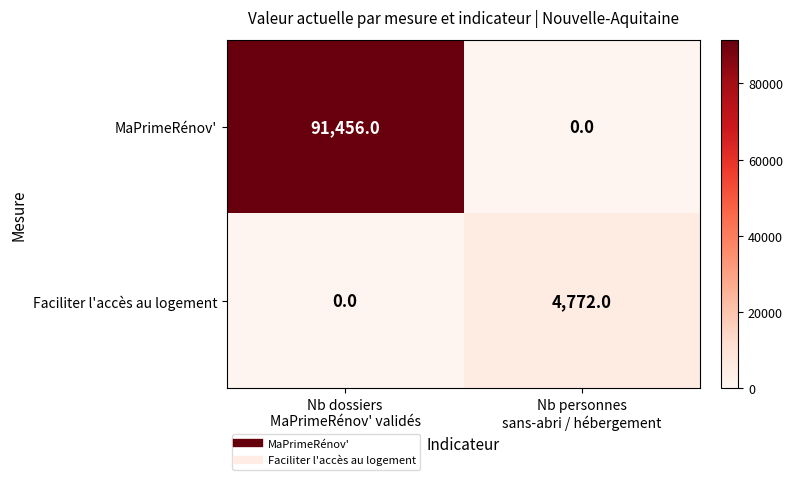

What is the difference between the maximum and minimum values in the MaPrimeRénov' series?

91456